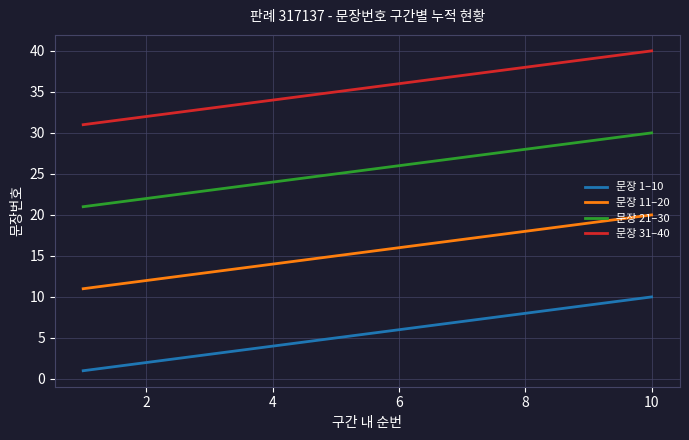

What is the lowest value of the 문장 21–30 series?

21